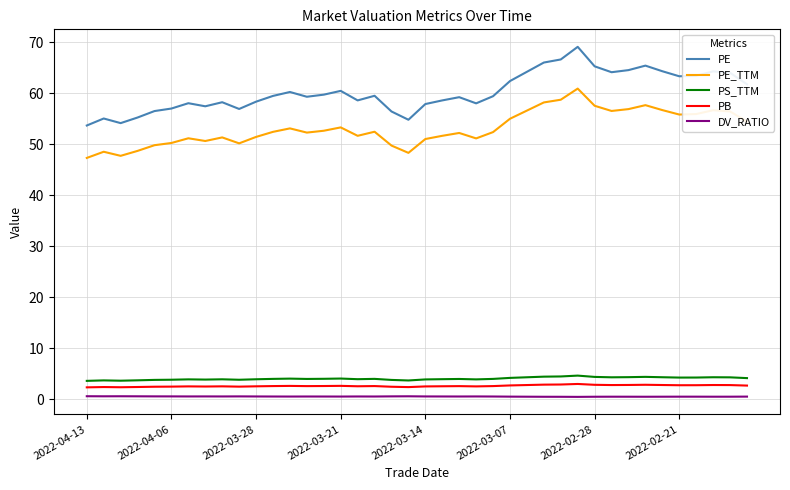

Which series has the largest range (max minus min)?

PE